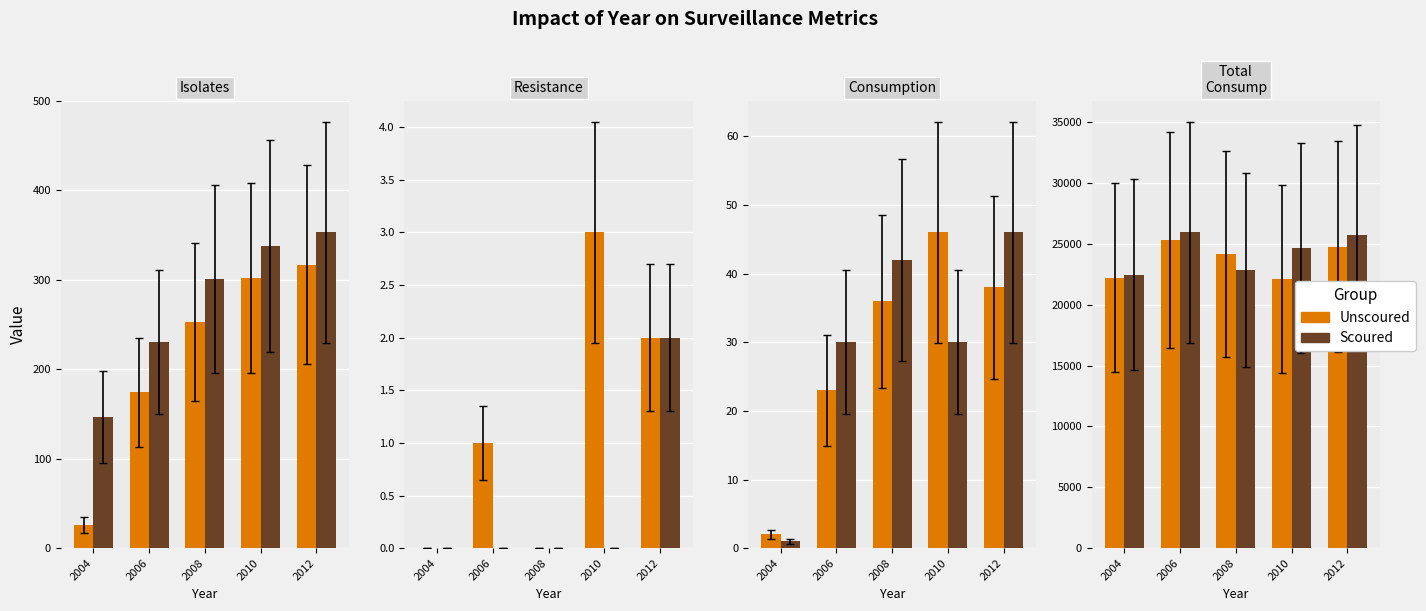

At which label does Unscoured first exceed 24186?

2006